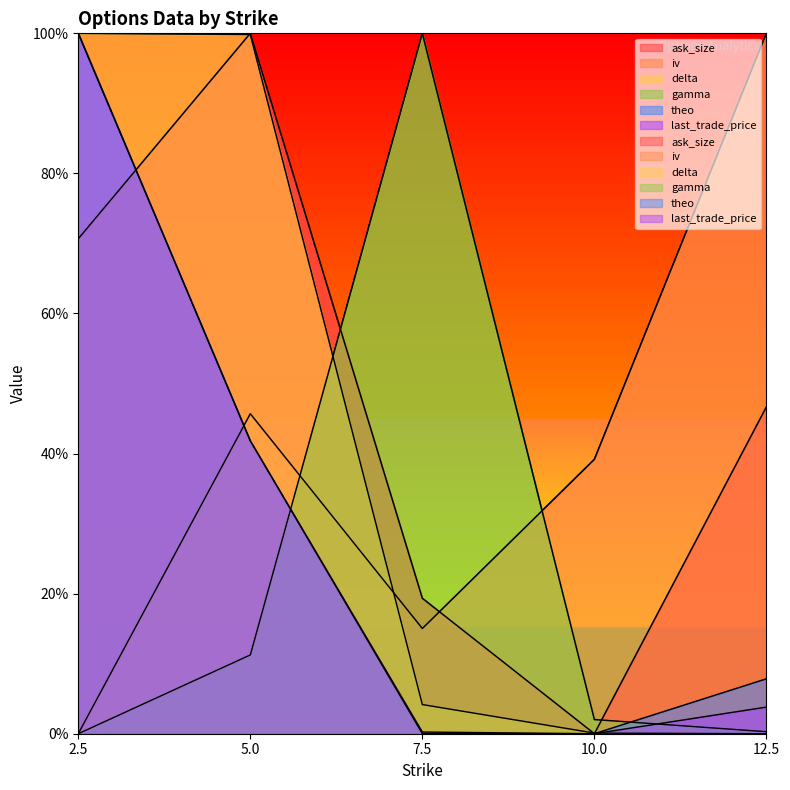

After their last crossing, which series has the higher values: ask_size or theo?

ask_size